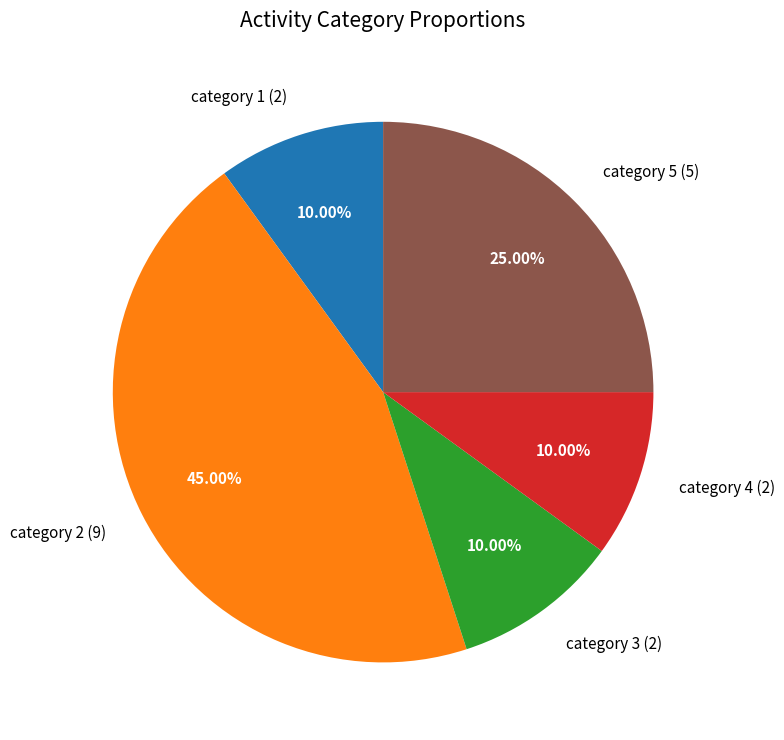

To the nearest percent, what is the average slice percentage?

20%